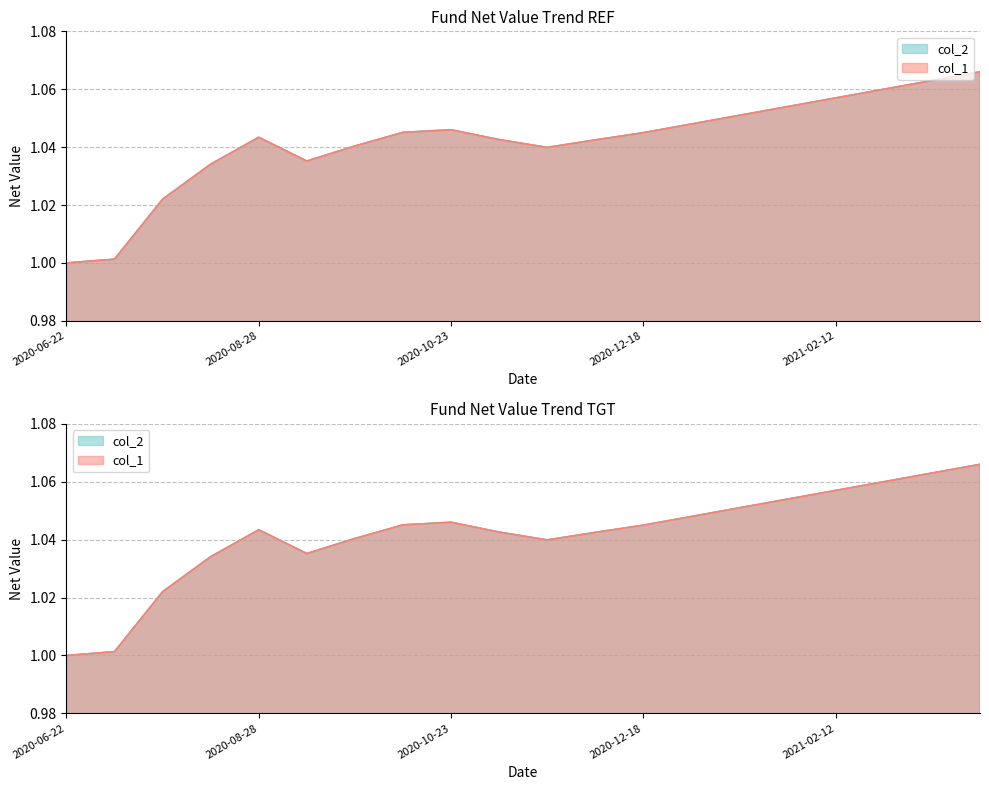

What is the label of the 8th point from the right?

2020-12-18